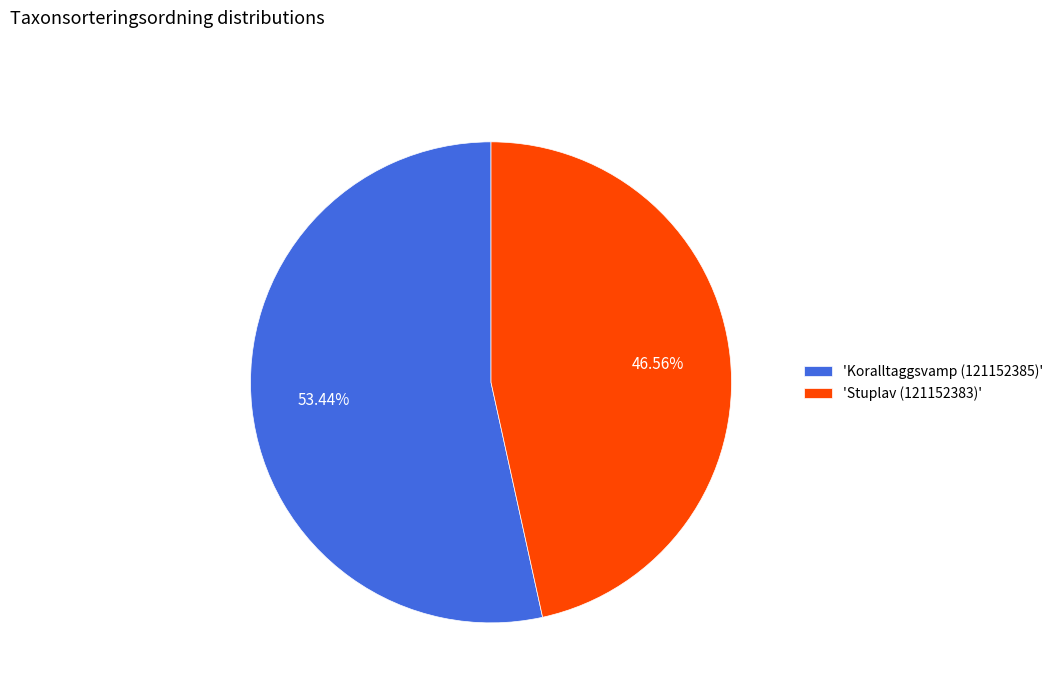

What is the ratio of the value at 'Koralltaggsvamp (121152385)' to the value at 'Stuplav (121152383)'?

1.1